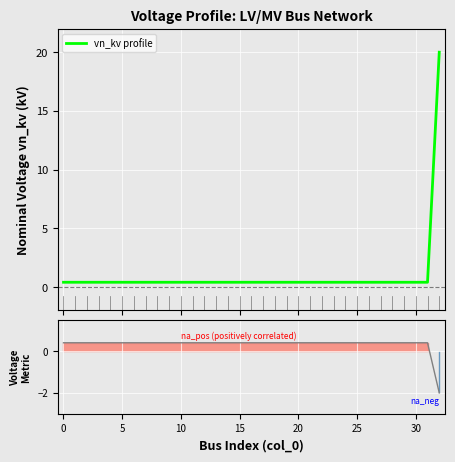

What is the sum of the Ranking metric scores values at 30 and 12?

0.8